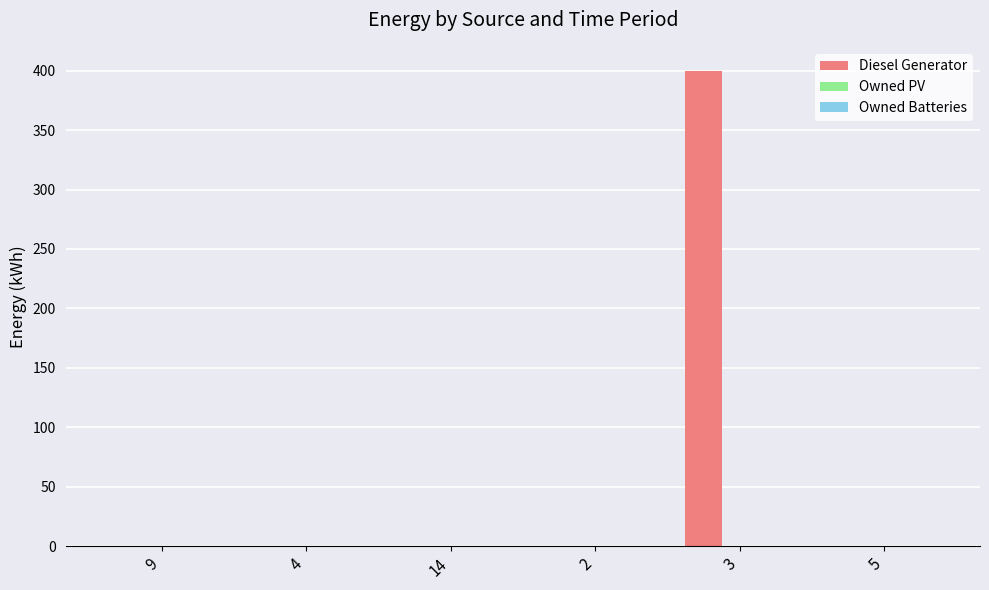

What is the greatest value displayed?

400